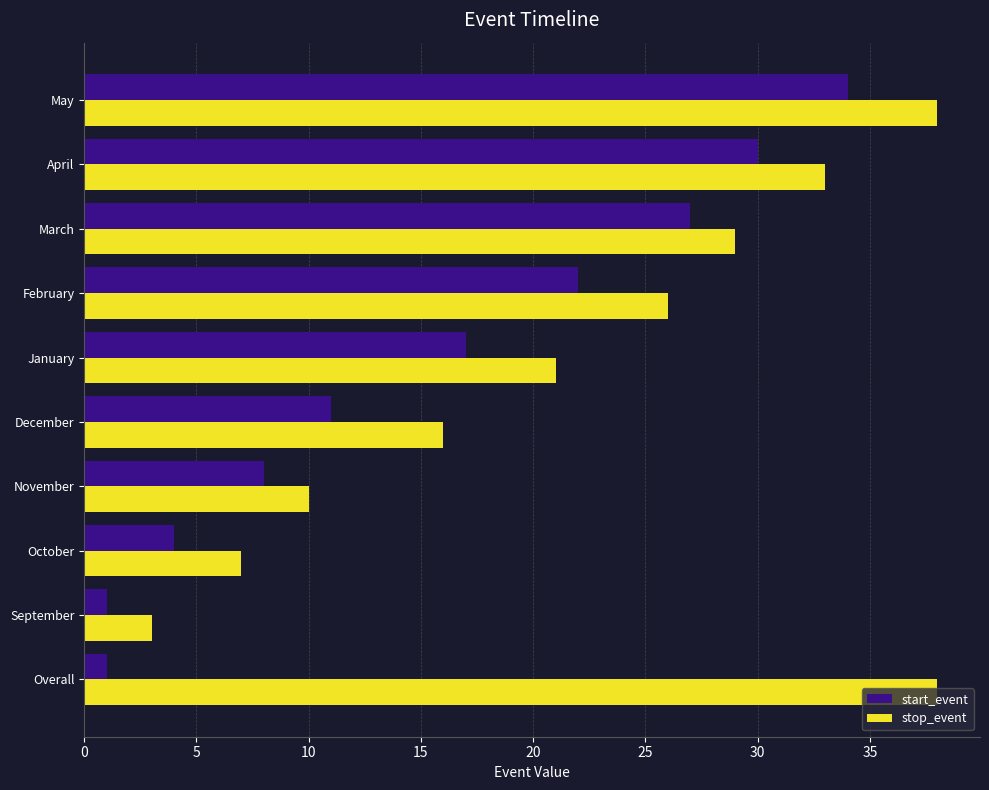

What is the difference between the second highest and second lowest values in the start_event series?

29